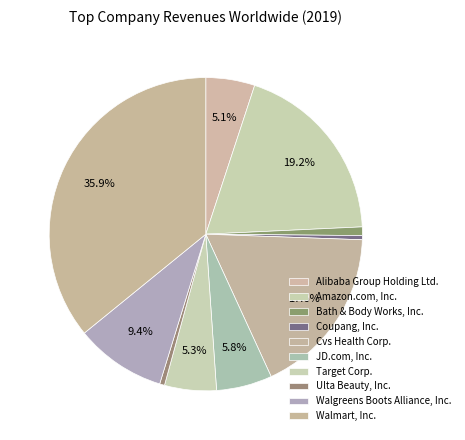

Is it true that Target Corp. is 1% of the pie?

False